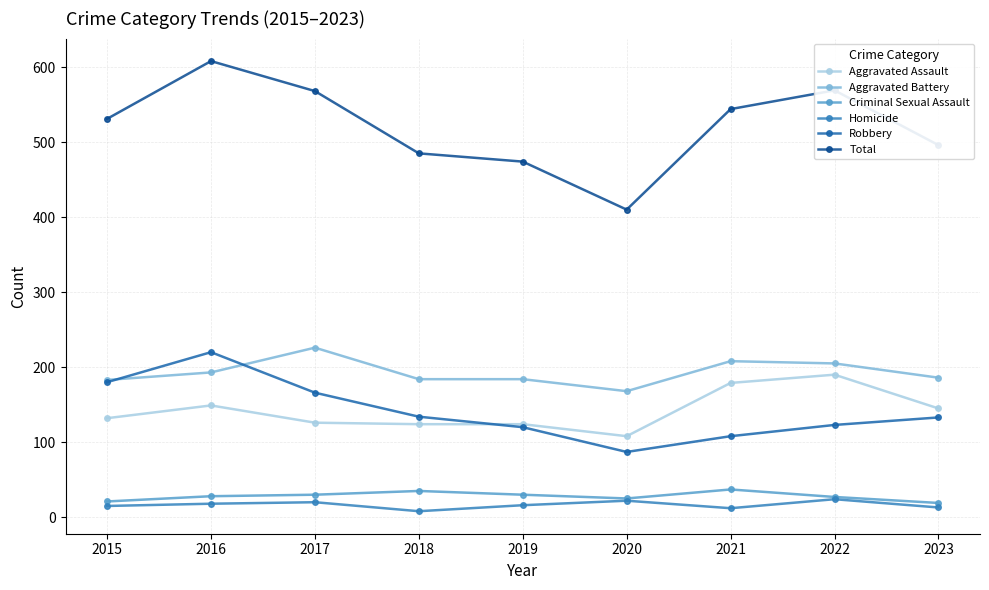

How many lines are shown in the chart?

6